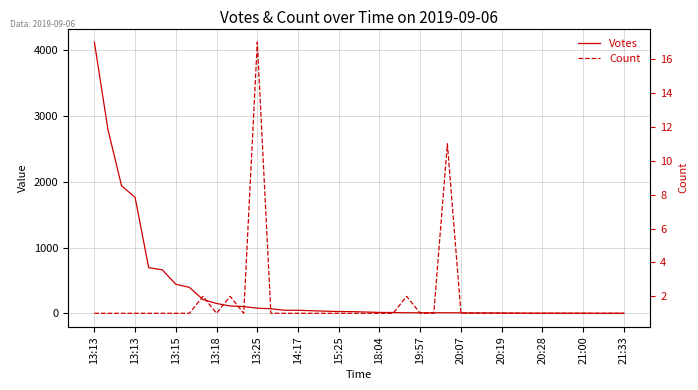

Rank the series by their maximum value, from highest to lowest.

Votes, Count